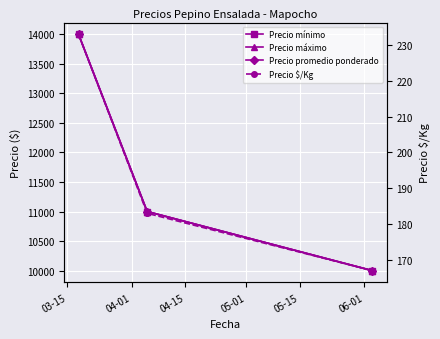

Which series changed the most between 03-15 and 04-15?

Precio mínimo